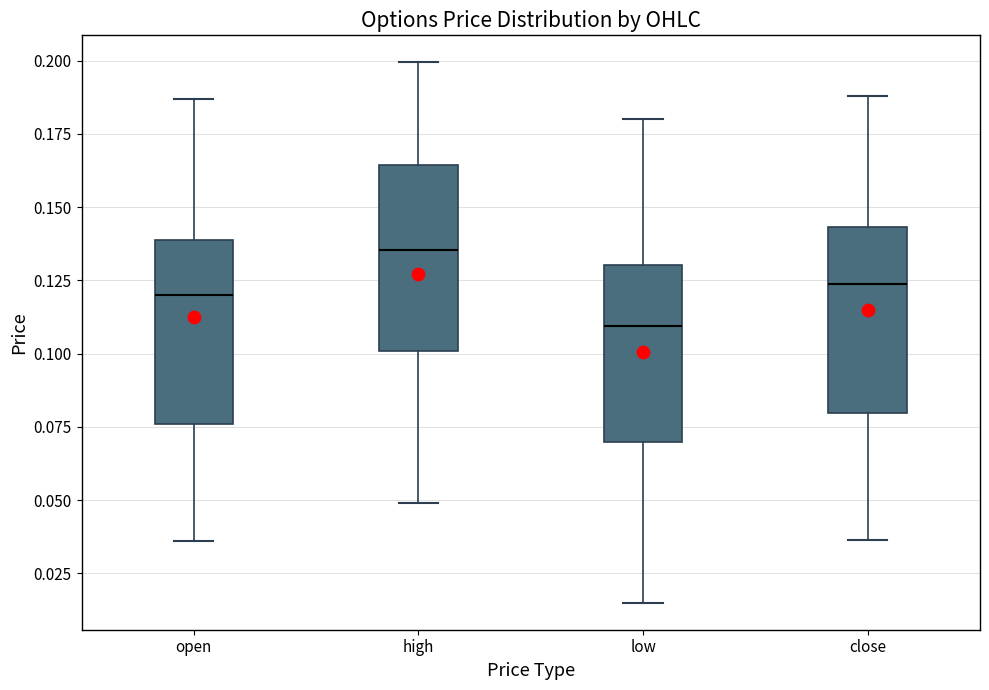

Which box's median line is the highest?

high